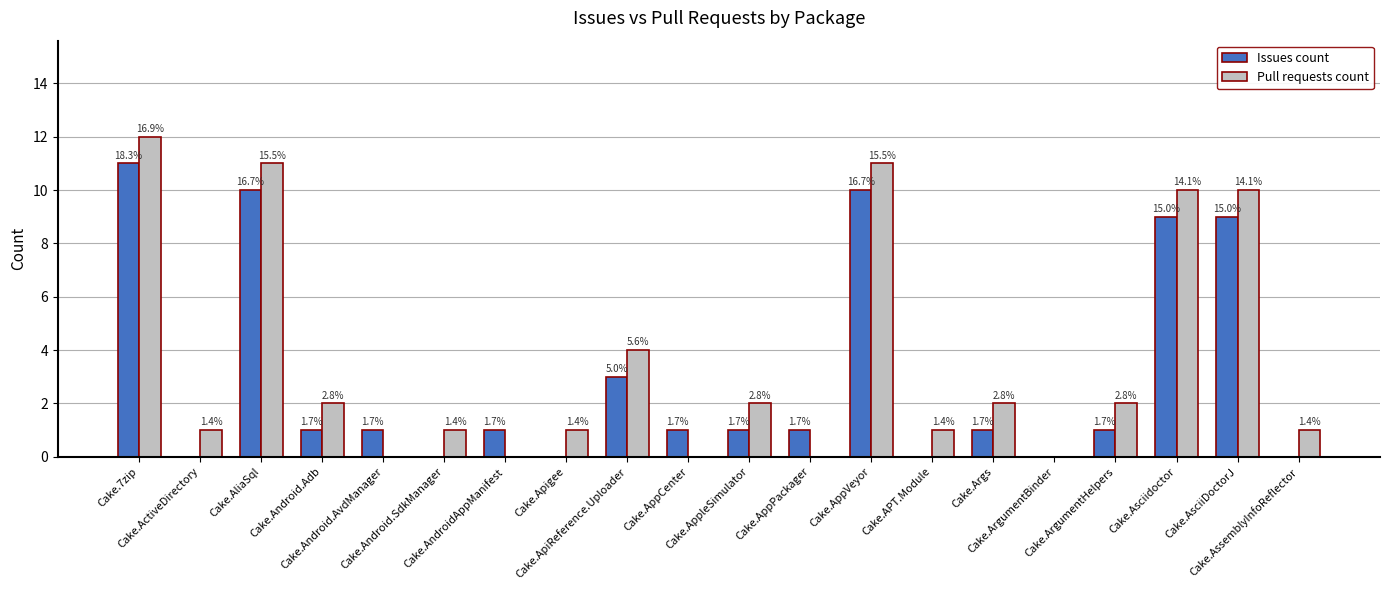

Where does the Pull requests count series first go above 2?

Cake.7zip